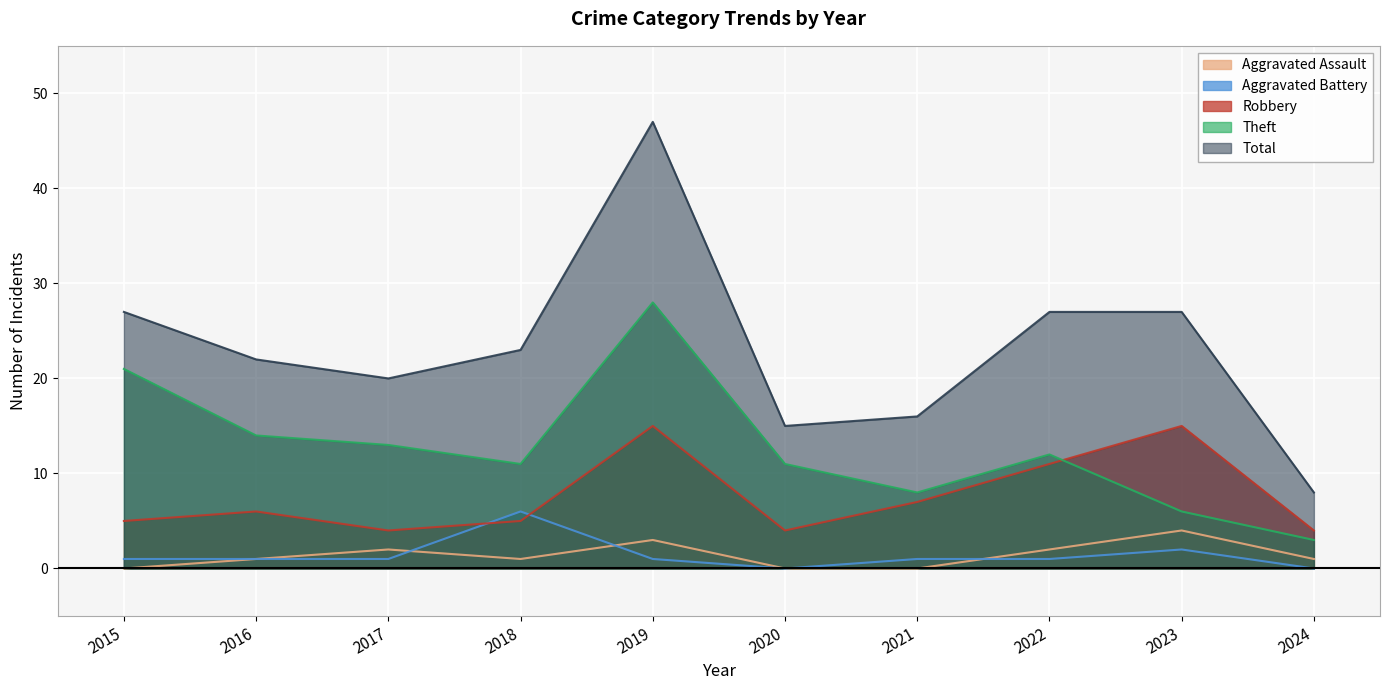

What is the value of the Theft point at the 8th from the left?

12